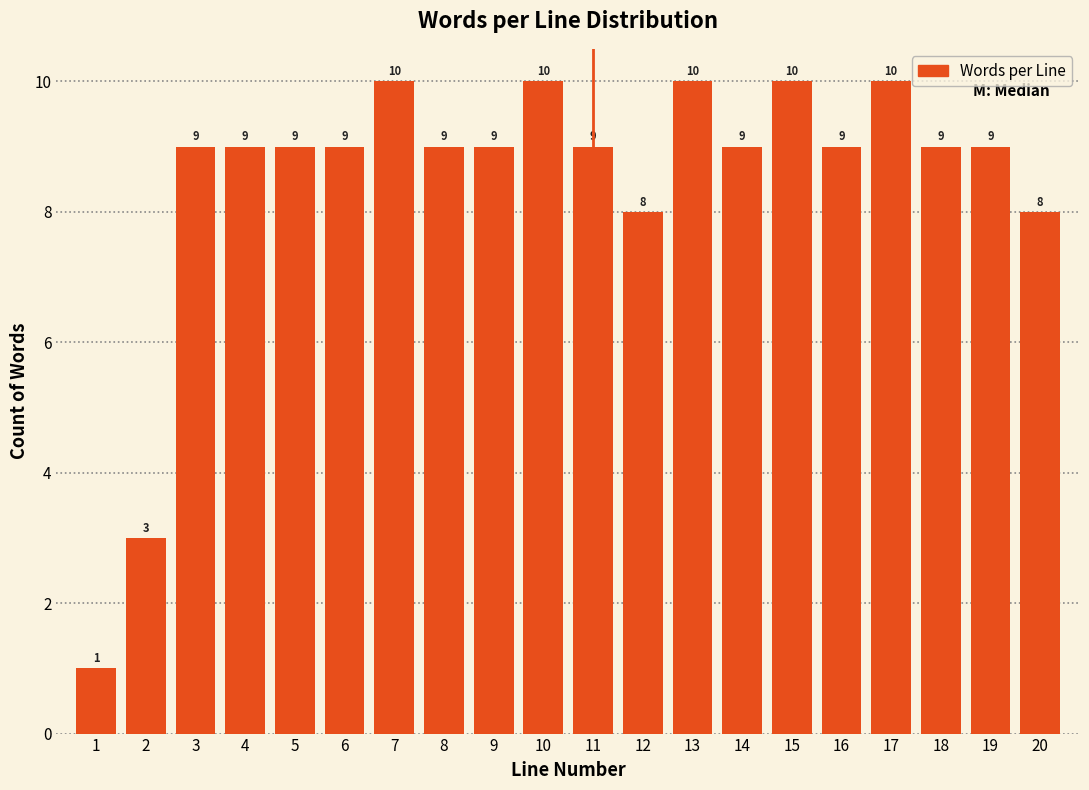

Reading right to left, extract all data points from this chart.

8	9	9	10	9	10	9	10	8	9	10	9	9	10	9	9	9	9	3	1